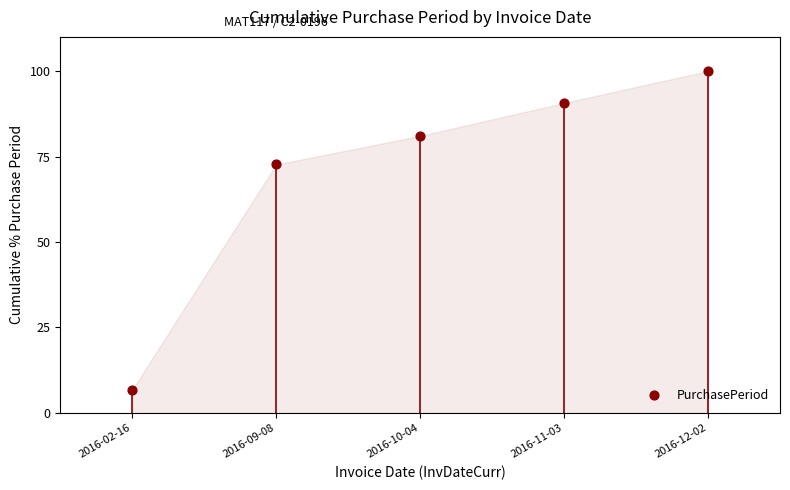

What is the range of Y values (max minus min)?

93.2